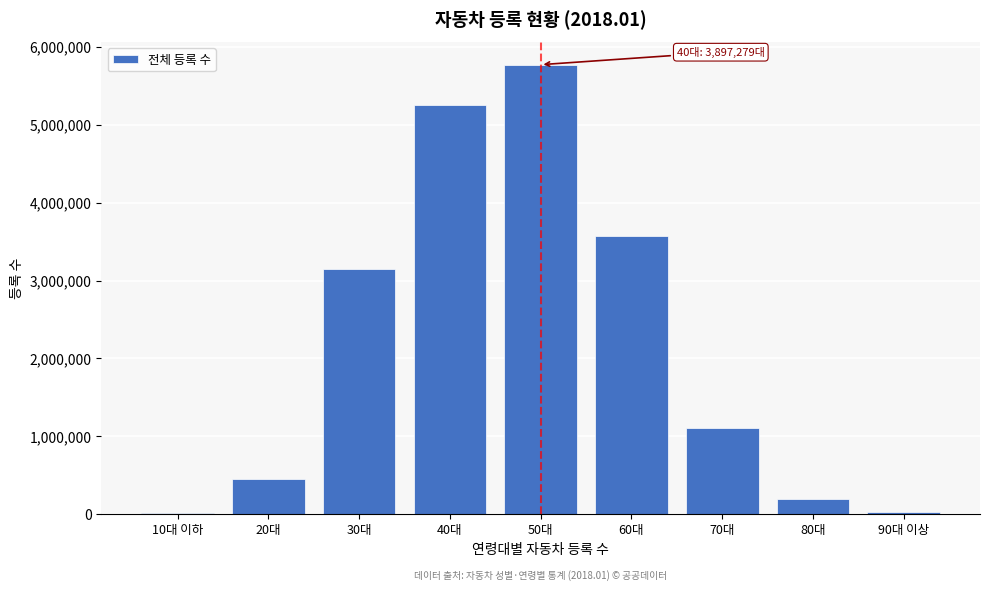

The value at 20대 is 452544. True or false?

True